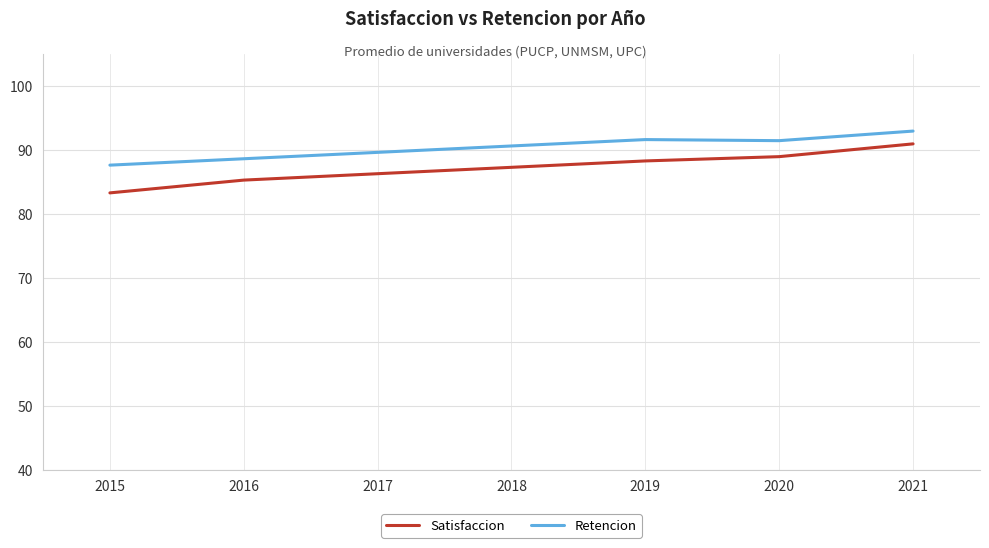

At how many categories does at least one series exceed 86?

7